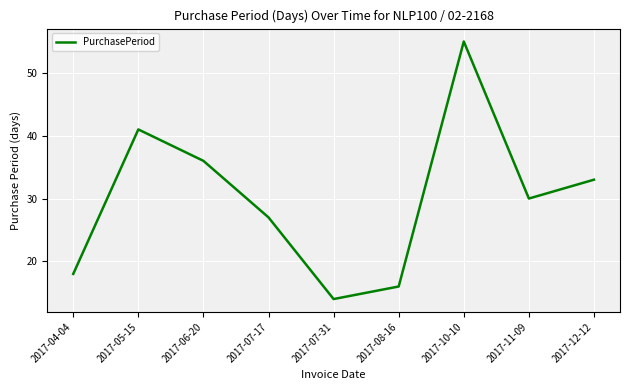

What position from the left is 2017-12-12?

9